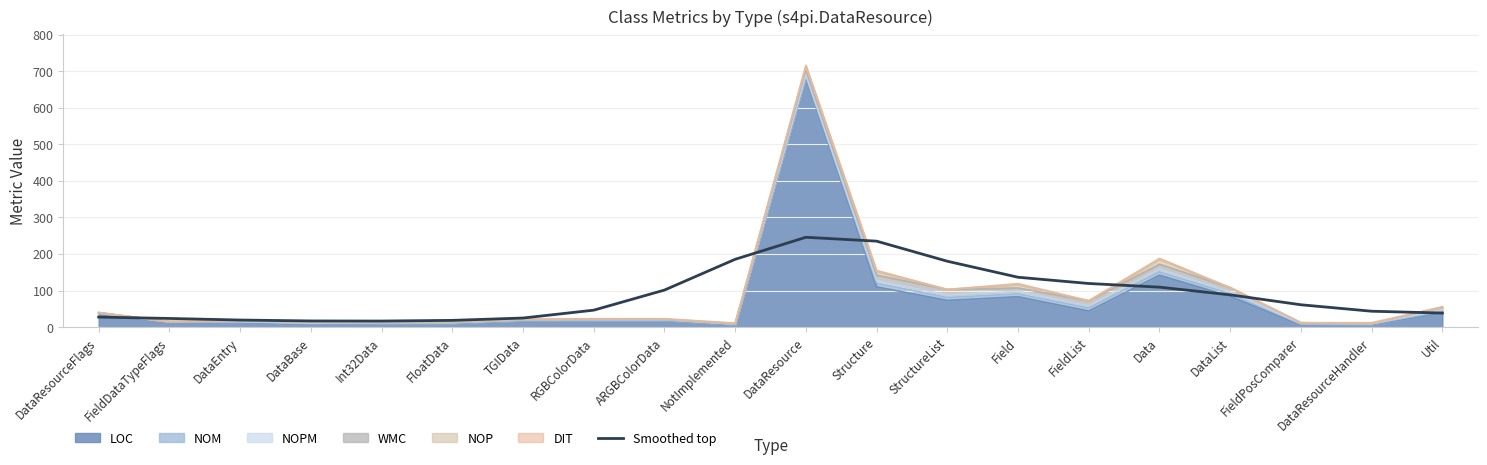

How many values are below 61?

10